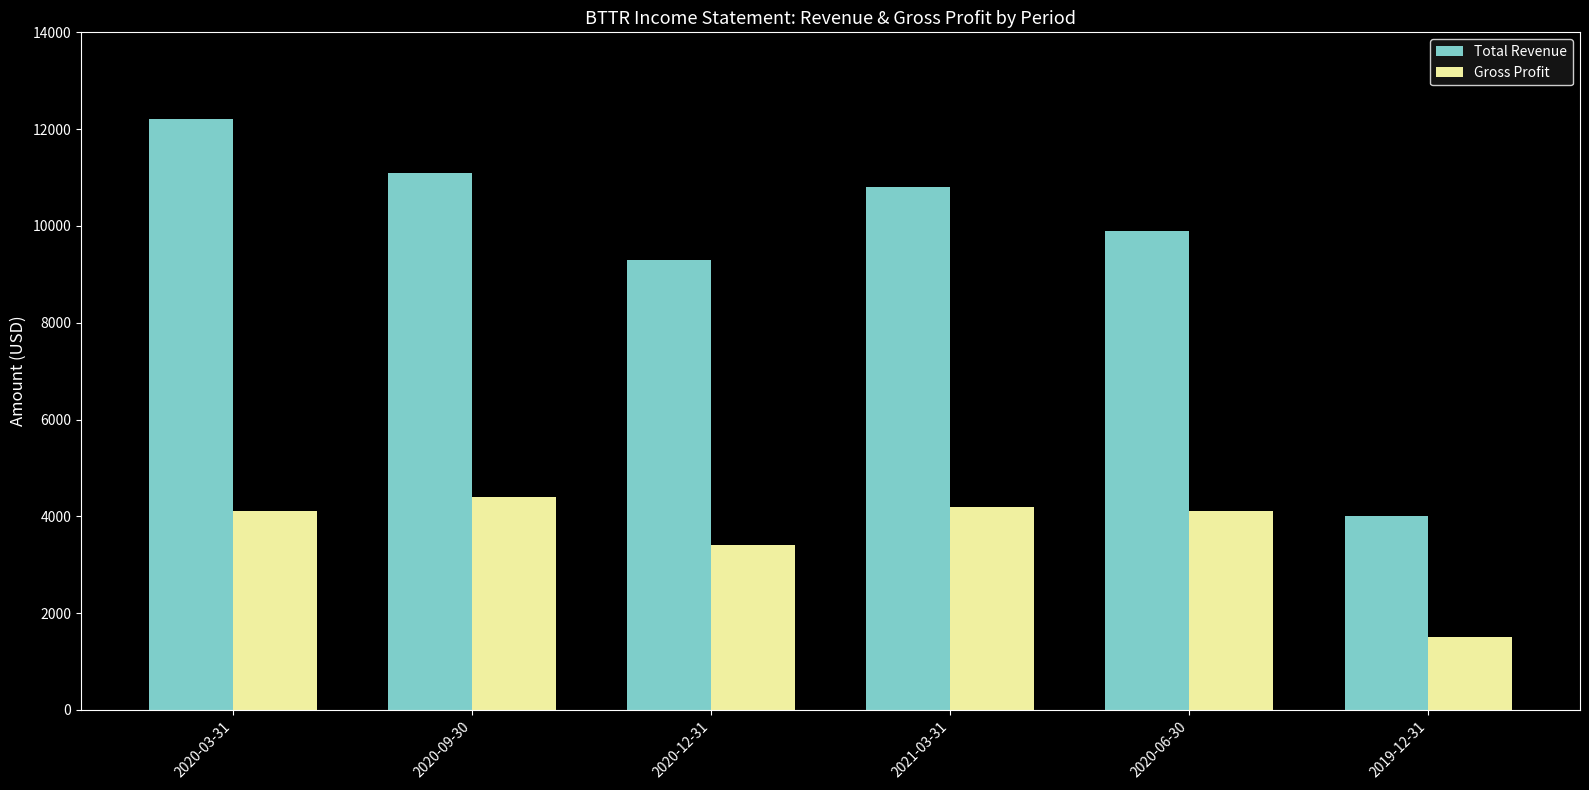

Reading right to left, transcribe all the data shown in this chart.

Total Revenue: 4000	9900	10800	9300	11100	12200
Gross Profit: 1500	4100	4200	3400	4400	4100